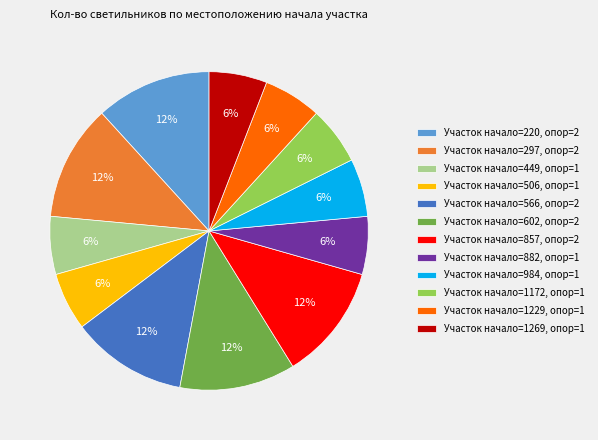

Is it true that Участок начало=1229, опор=1 is 6% of the pie?

True